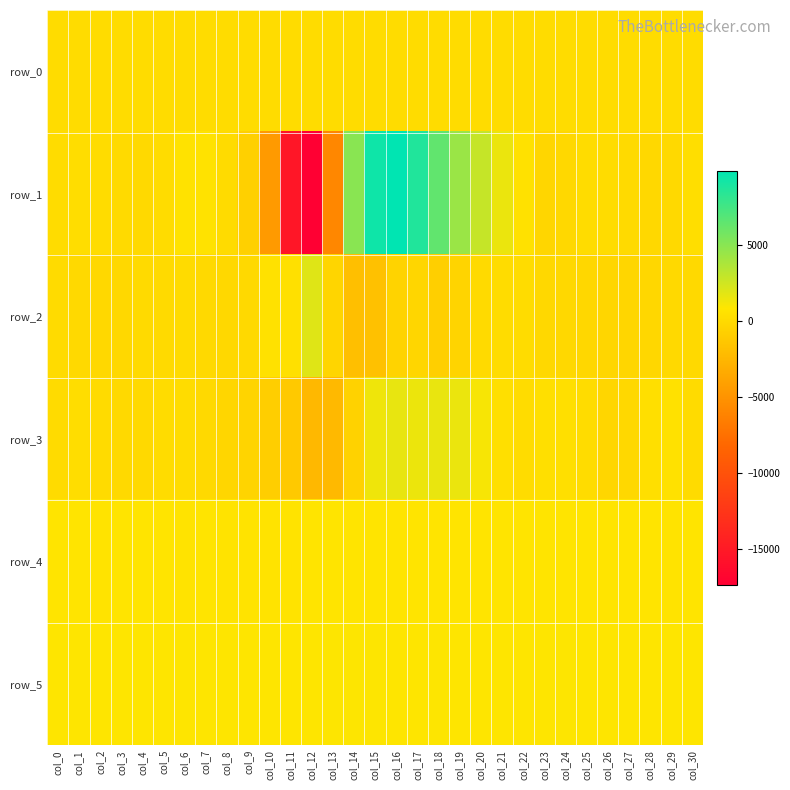

Which has a higher value, col_2 or col_26?

col_26